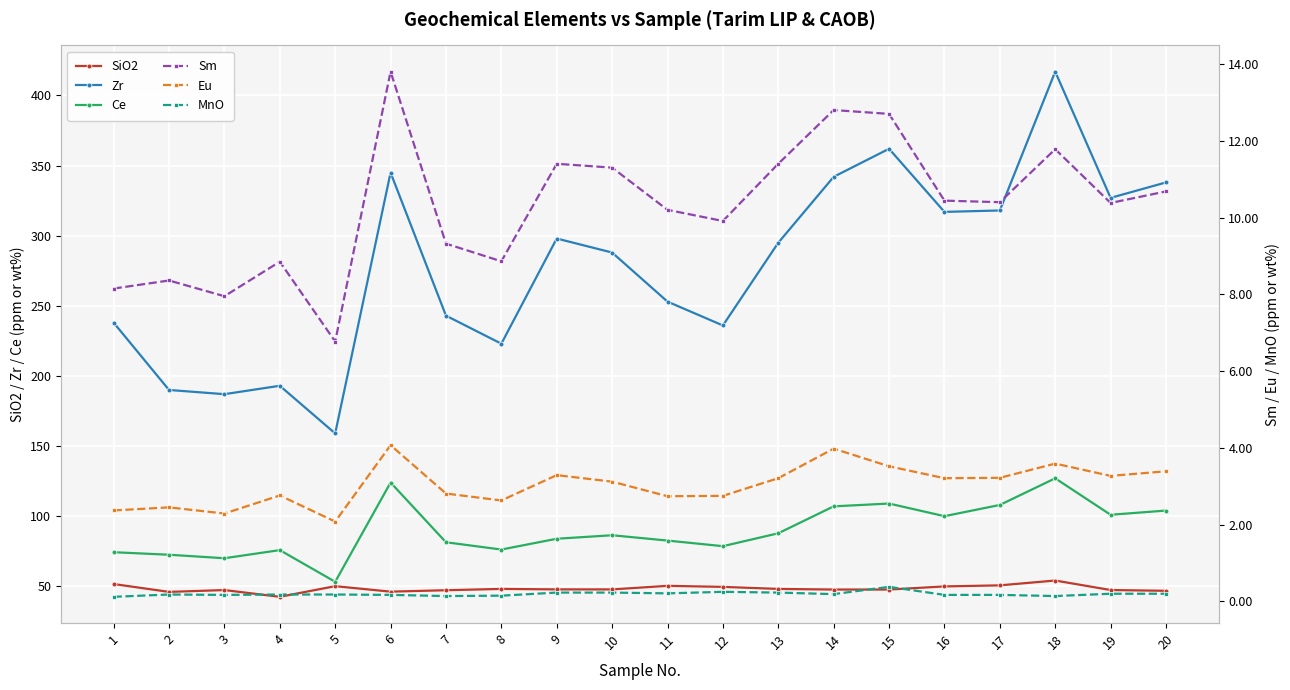

True or false: Eu and Sm intersect in this chart.

False